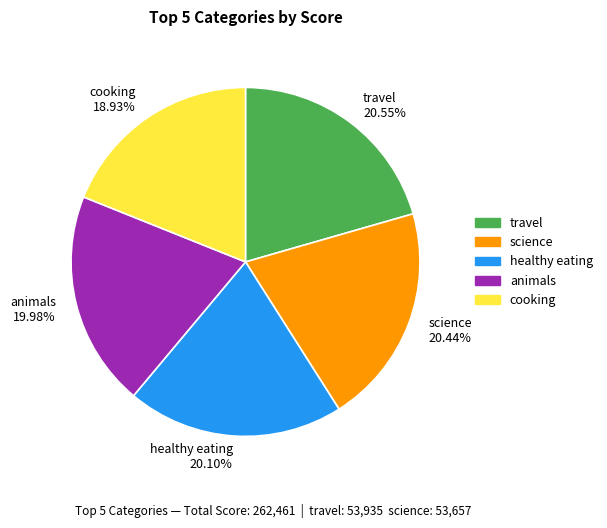

True or false: travel accounts for 21% of the total.

True